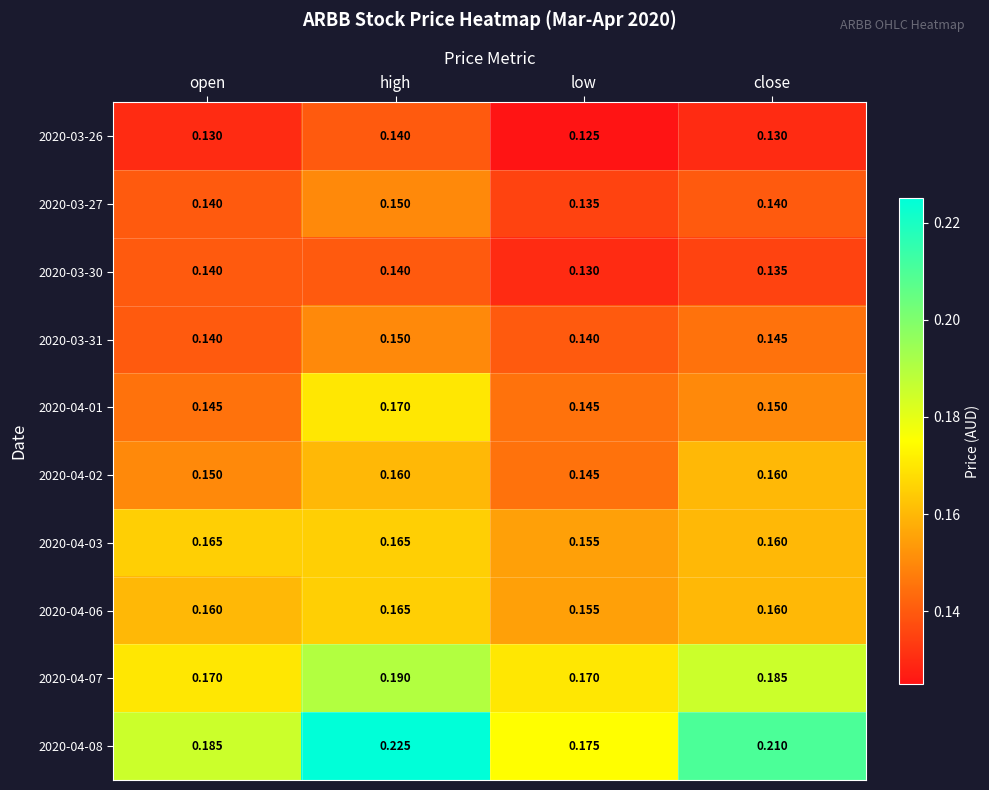

At which category is the sum across all series the highest?

high